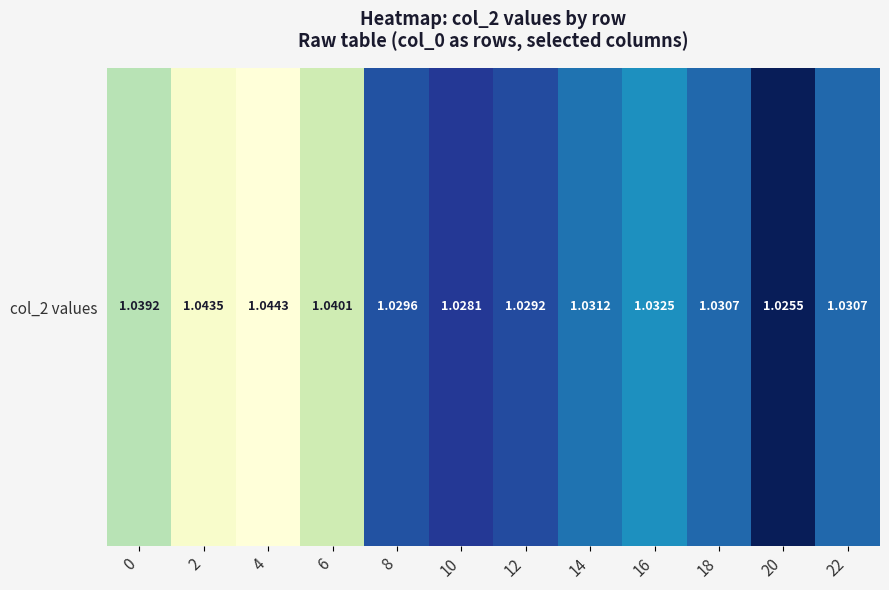

At which category does the chart reach its peak across all series?

4